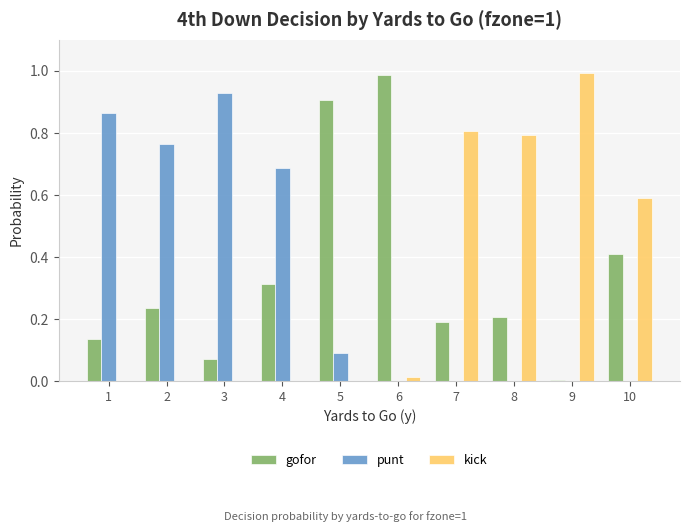

How many series are shown in this chart?

3